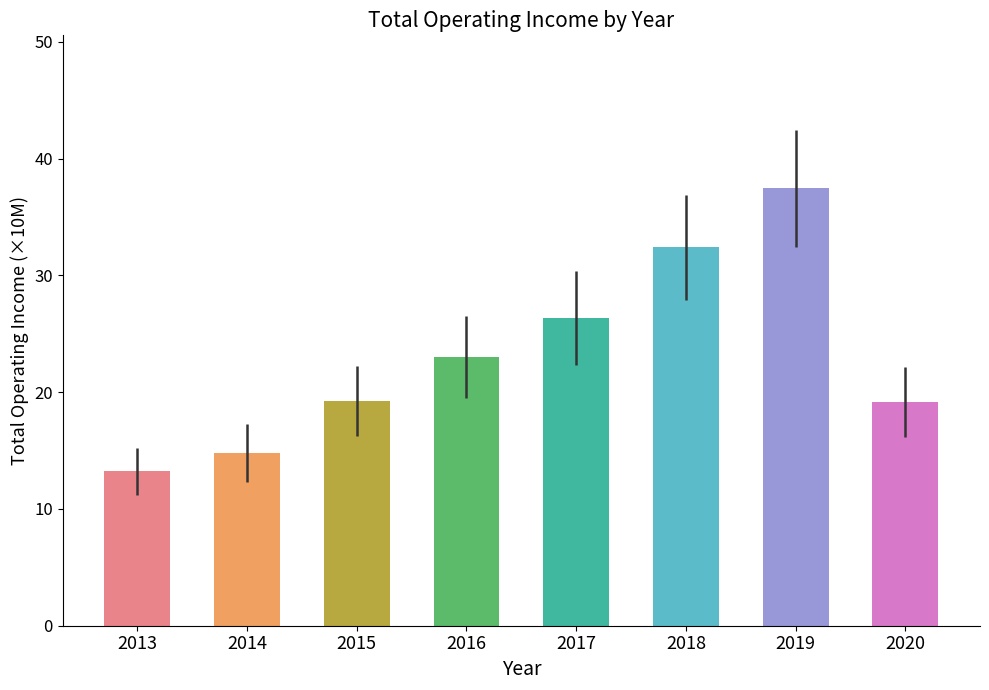

Reading right to left, extract all data points from this chart.

2020=19.2	2019=37.5	2018=32.4	2017=26.3	2016=23.0	2015=19.2	2014=14.8	2013=13.2